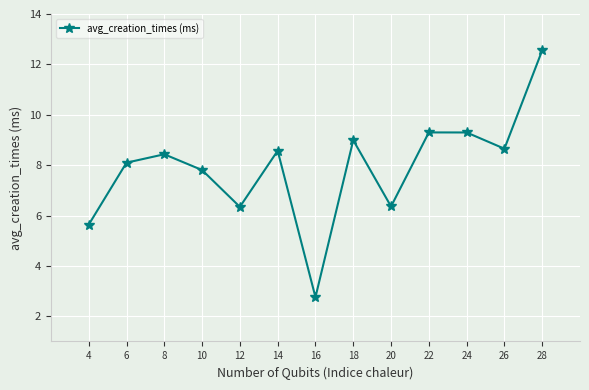

The chart shows a value of 9.3 at 24. True or false?

True